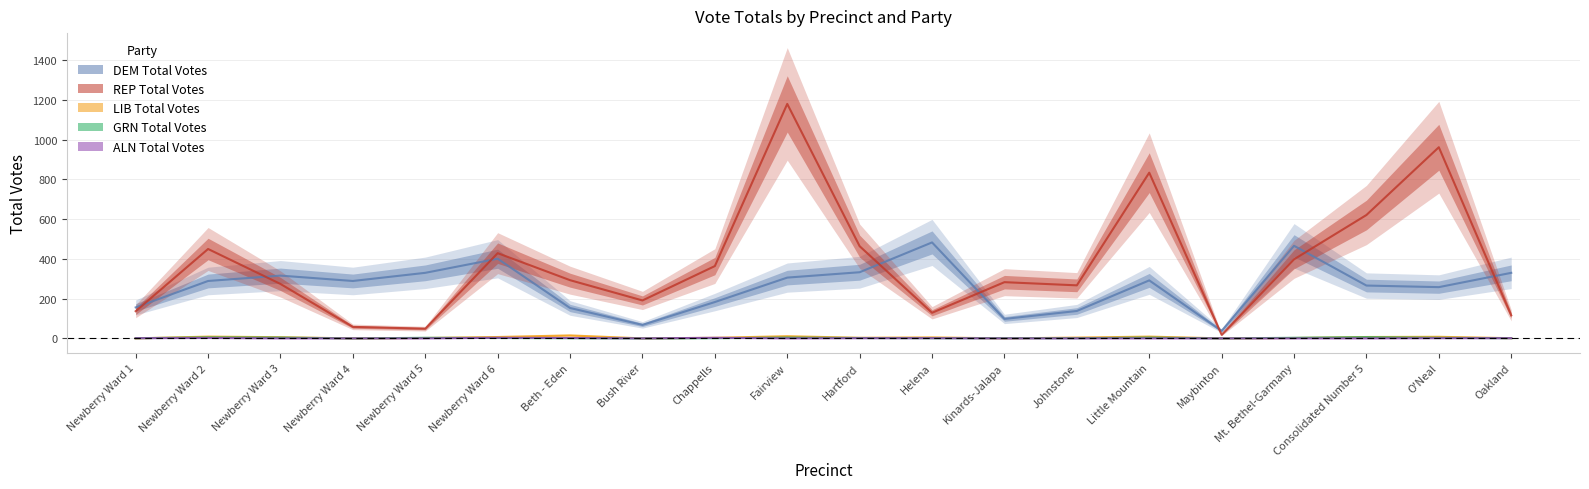

What are all the series names shown in the legend?

DEM Total Votes, REP Total Votes, LIB Total Votes, GRN Total Votes, ALN Total Votes